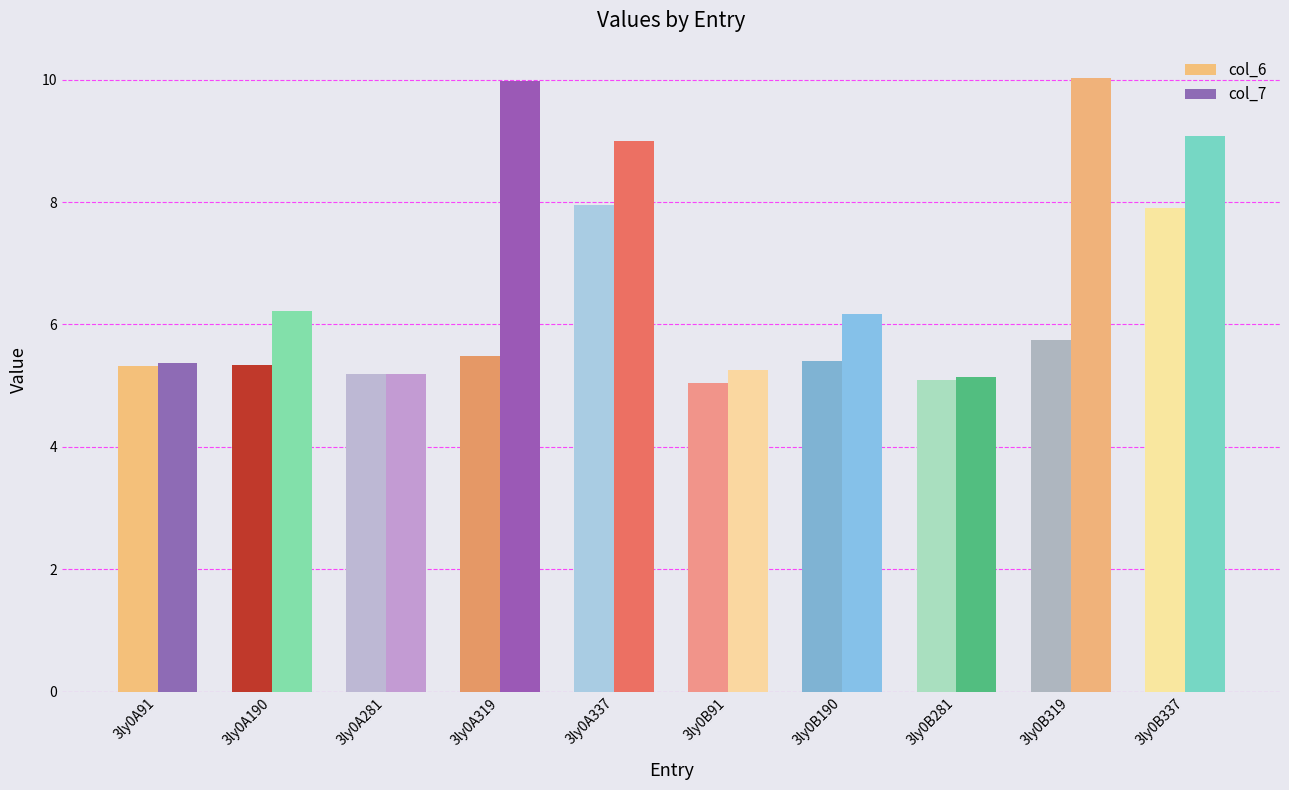

True or false: col_6 has a value of 1.2 at 3ly0A190.

False